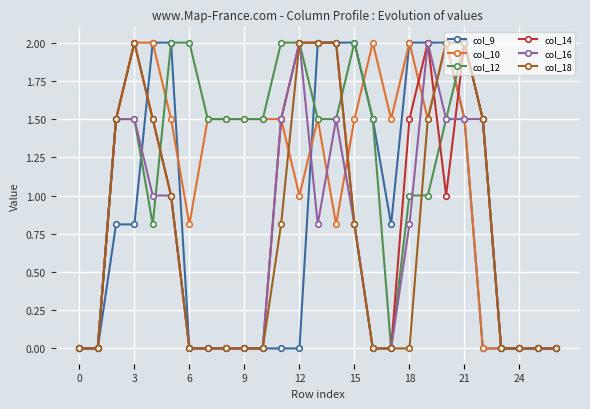

Reading left to right, list all the values displayed in this chart.

col_9: 0.0	0.0	0.8	0.8	2.0	2.0	0.0	0.0	0.0	0.0	0.0	0.0	0.0	2.0	2.0	2.0	1.5	0.8	2.0	2.0	2.0	1.5	0.0	0.0	0.0	0.0	0.0
col_10: 0.0	0.0	1.5	2.0	2.0	1.5	0.8	1.5	1.5	1.5	1.5	1.5	1.0	1.5	0.8	1.5	2.0	1.5	2.0	1.5	2.0	1.5	0.0	0.0	0.0	0.0	0.0
col_12: 0.0	0.0	1.5	1.5	0.8	2.0	2.0	1.5	1.5	1.5	1.5	2.0	2.0	1.5	1.5	2.0	1.5	0.0	1.0	1.0	1.5	2.0	1.5	0.0	0.0	0.0	0.0
col_14: 0.0	0.0	1.5	2.0	1.5	1.0	0.0	0.0	0.0	0.0	0.0	1.5	2.0	2.0	2.0	0.8	0.0	0.0	1.5	2.0	1.0	2.0	1.5	0.0	0.0	0.0	0.0
col_16: 0.0	0.0	1.5	1.5	1.0	1.0	0.0	0.0	0.0	0.0	0.0	1.5	2.0	0.8	1.5	0.8	0.0	0.0	0.8	2.0	1.5	1.5	1.5	0.0	0.0	0.0	0.0
col_18: 0.0	0.0	1.5	2.0	1.5	1.0	0.0	0.0	0.0	0.0	0.0	0.8	2.0	2.0	2.0	0.8	0.0	0.0	0.0	1.5	2.0	2.0	1.5	0.0	0.0	0.0	0.0